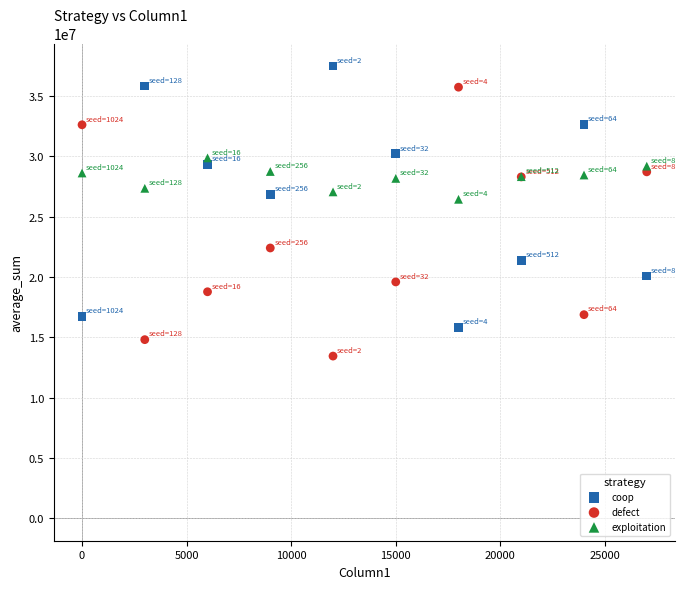

Which series contains the lowest Y value?

defect